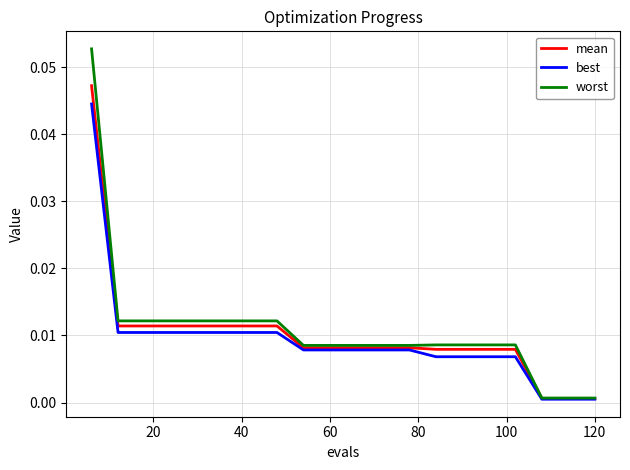

Rank the series by their maximum value, from highest to lowest.

worst, mean, best